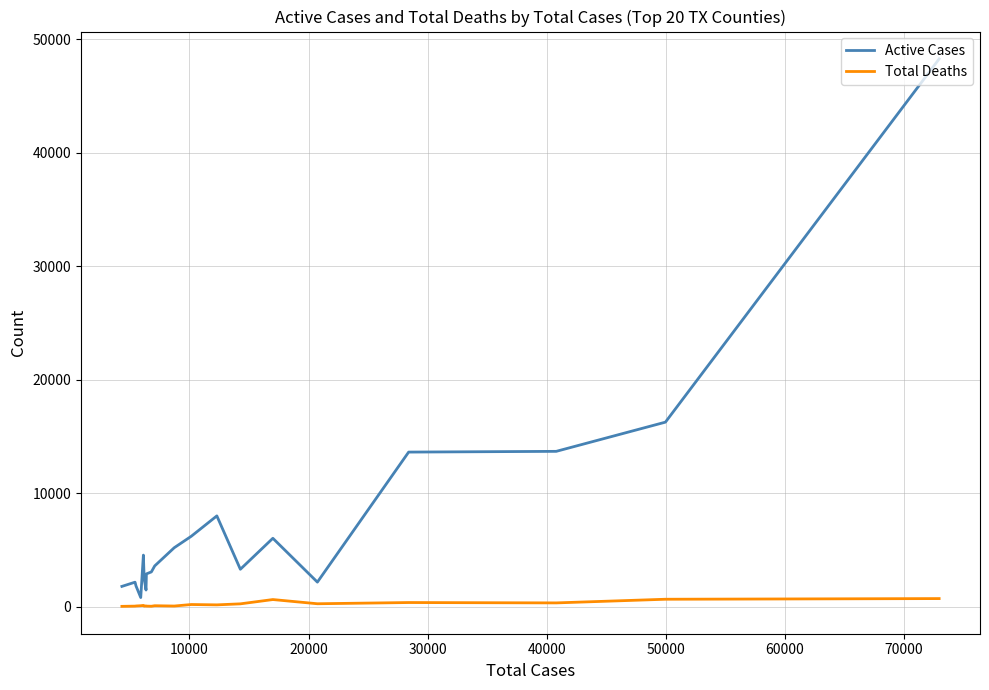

True or false: Active Cases and Total Deaths cross at least once.

False